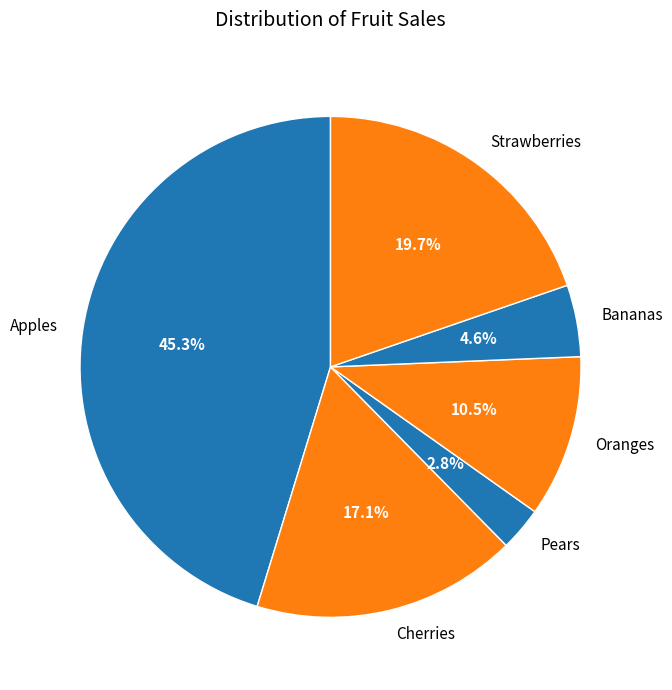

Rank the categories by value from lowest to highest.

Pears, Bananas, Oranges, Cherries, Strawberries, Apples